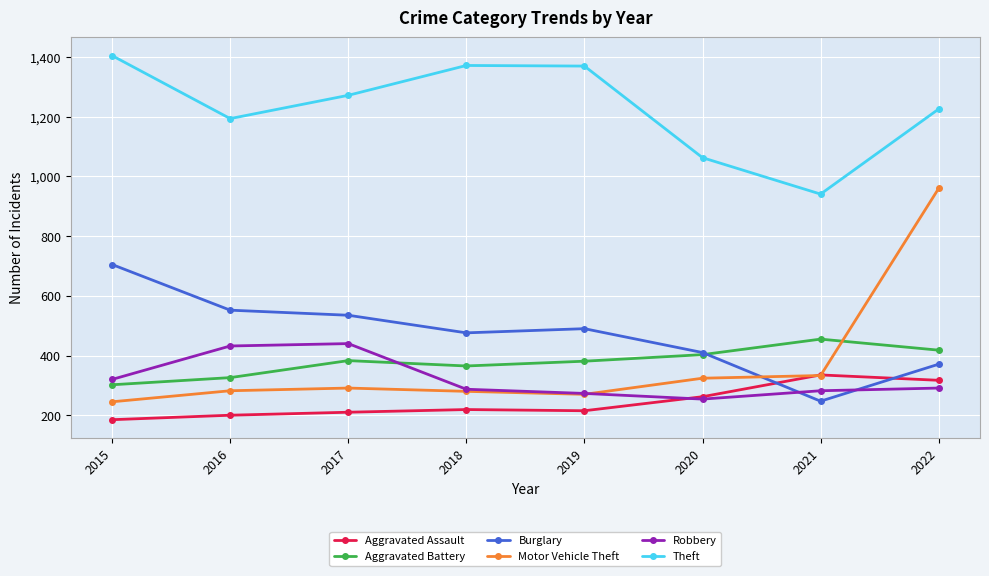

True or false: Theft and Motor Vehicle Theft cross at least once.

False